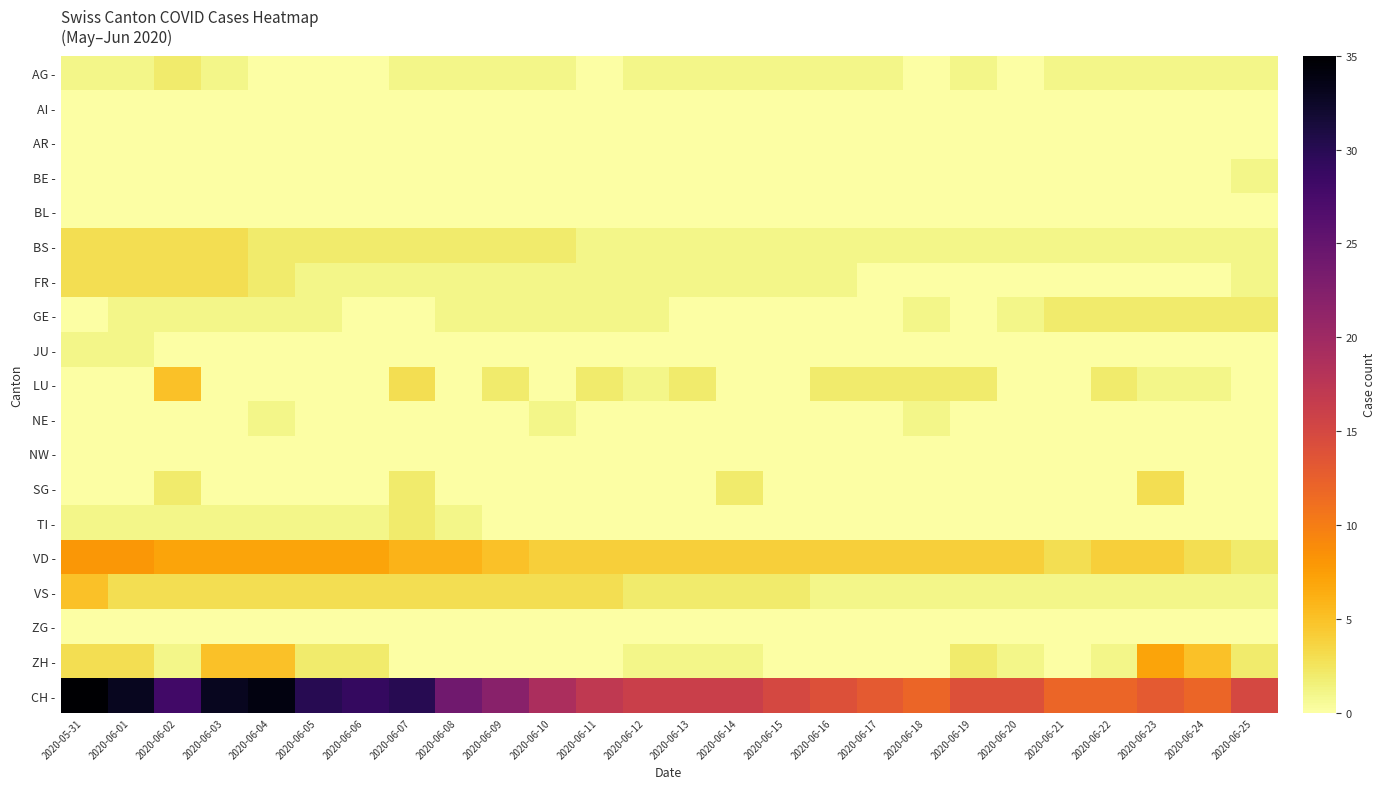

At how many categories does at least one series exceed 23?

9